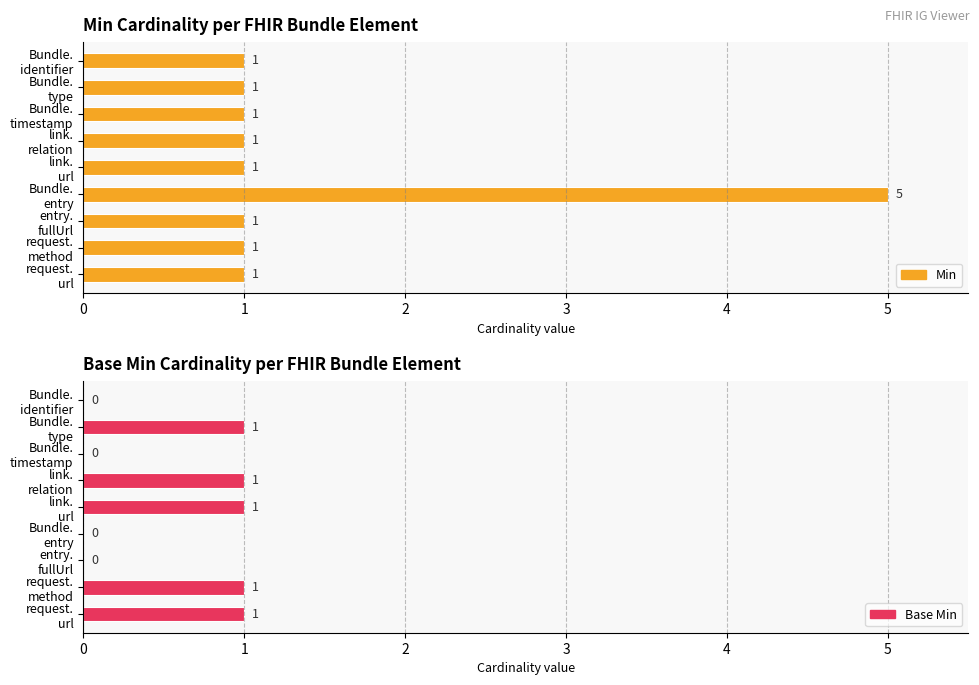

At how many categories does at least one series exceed 3?

1